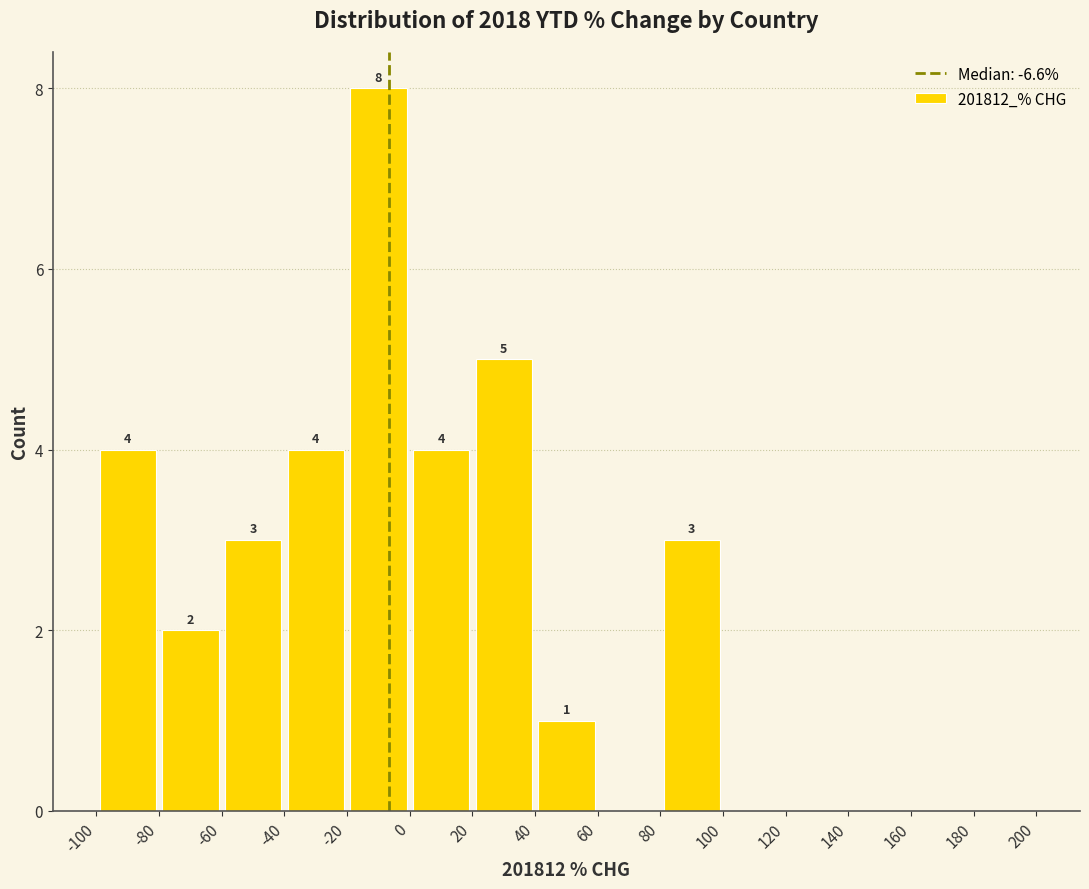

Over which range of the x-axis is the bar tallest?

-20 to 0